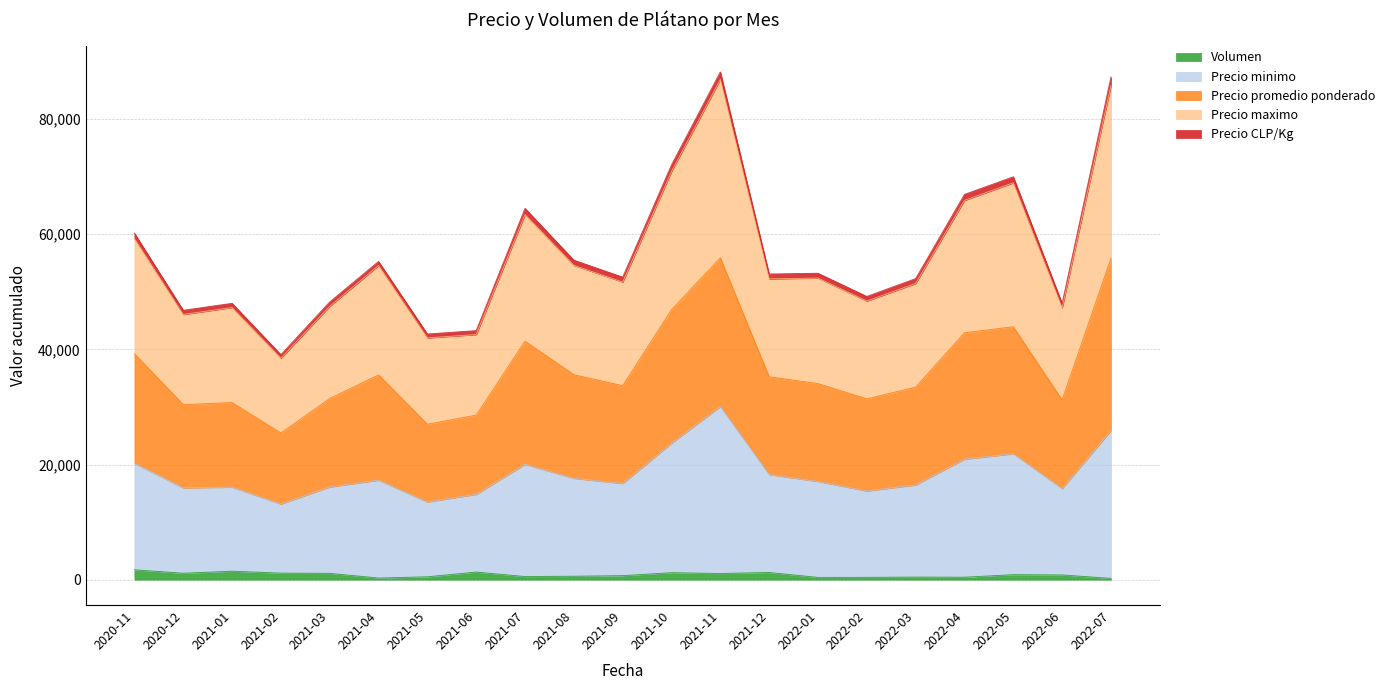

True or false: Volumen and Precio promedio ponderado intersect in this chart.

False